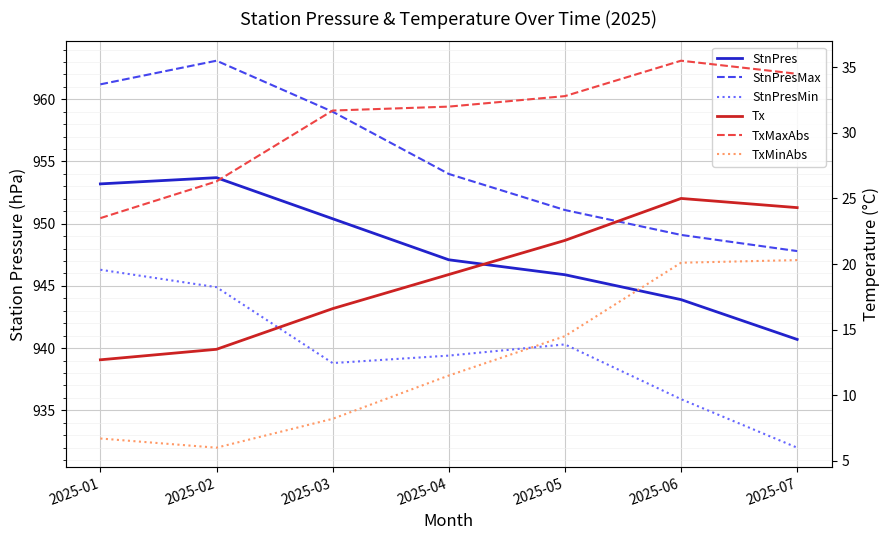

Reading right to left, transcribe all the data shown in this chart.

StnPres: 940.7	943.9	945.9	947.1	950.4	953.7	953.2
StnPresMax: 947.8	949.1	951.1	954.0	959.0	963.1	961.2
StnPresMin: 932.0	935.9	940.3	939.4	938.8	944.9	946.3
Tx: 24.3	25.0	21.8	19.2	16.6	13.5	12.7
TxMaxAbs: 34.5	35.5	32.8	32.0	31.7	26.3	23.5
TxMinAbs: 20.3	20.1	14.5	11.5	8.2	6.0	6.7